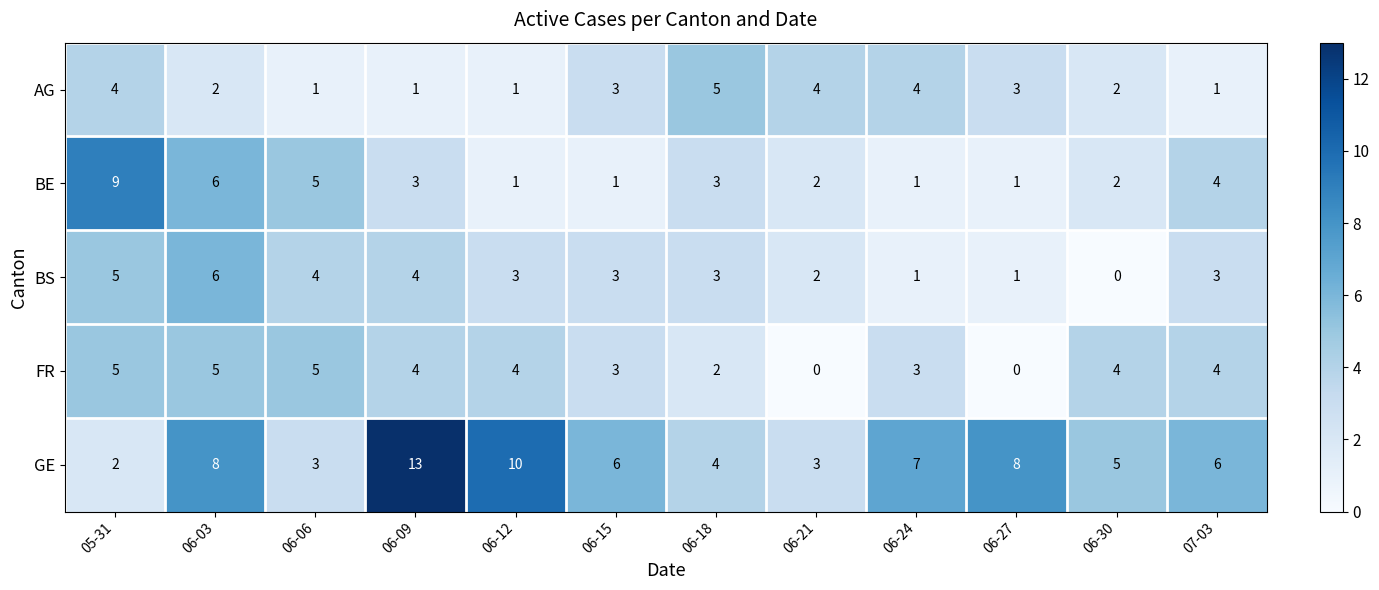

What is the difference between the second highest and second lowest values in the BE series?

5